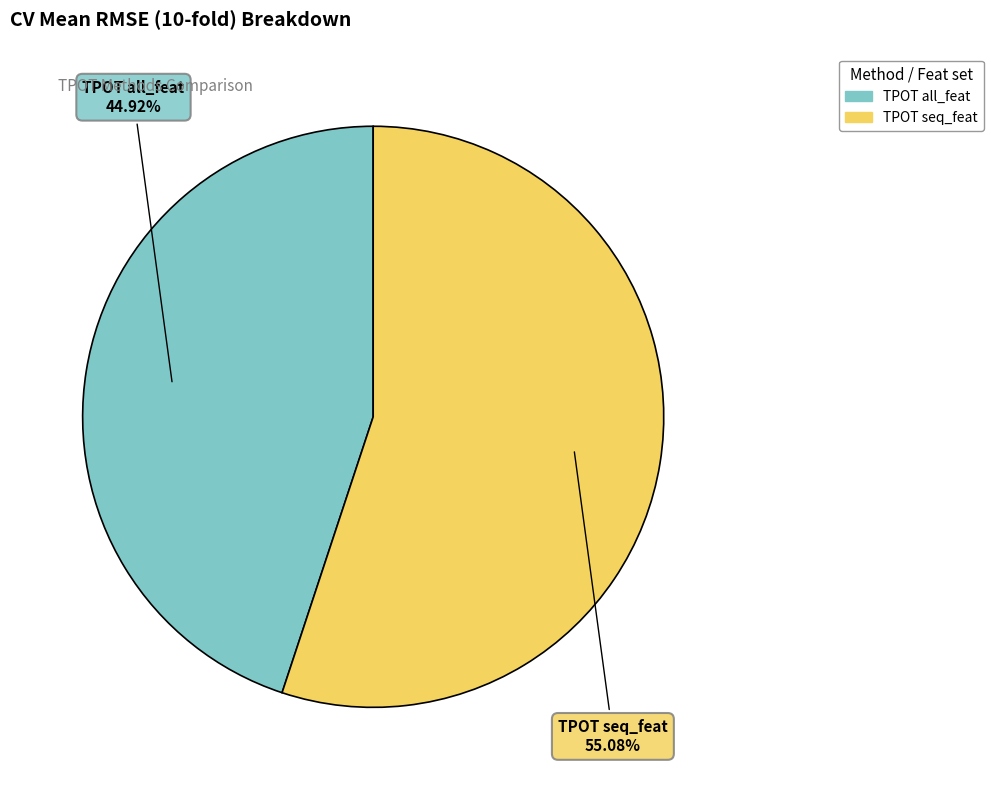

Is it true that TPOT seq_feat is 48% of the pie?

False